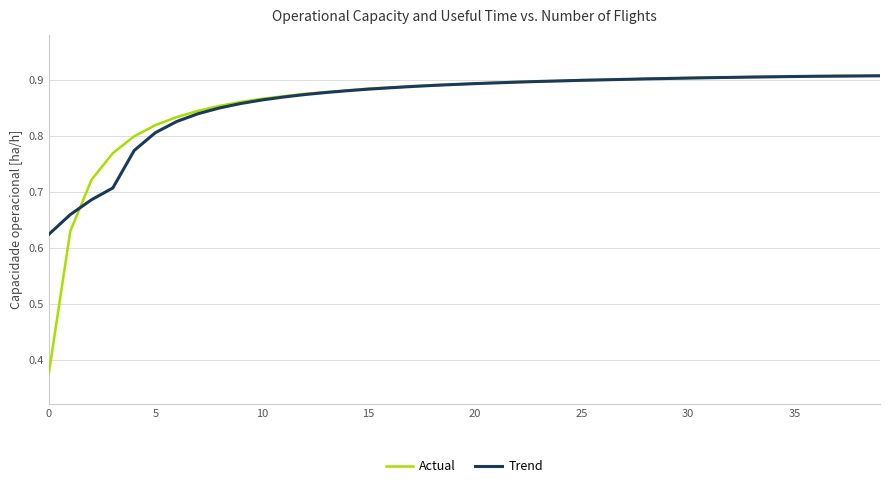

True or false: Trend and Actual cross at least once.

True